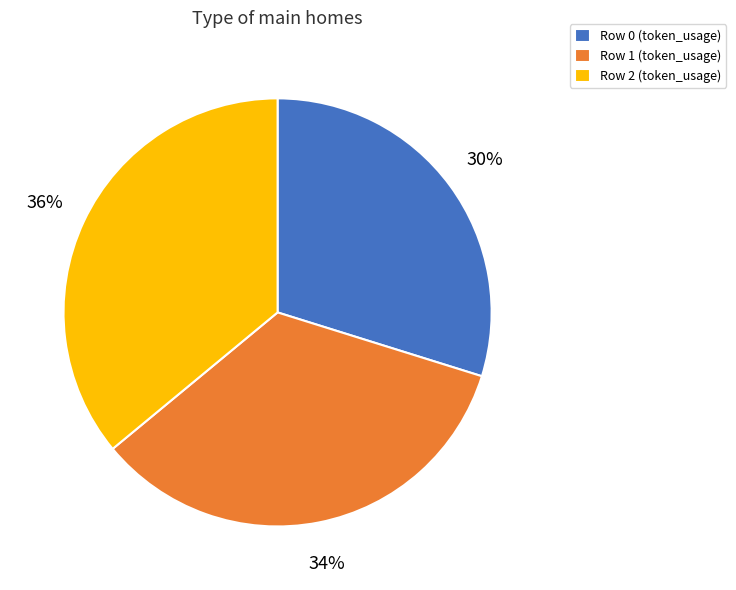

Rank the categories by value from highest to lowest.

Row 2, Row 1, Row 0